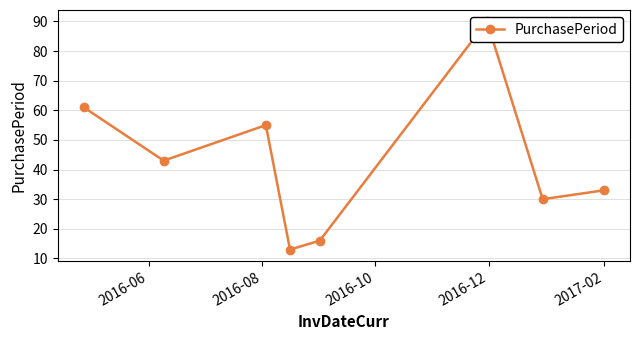

What is the greatest value displayed?

90